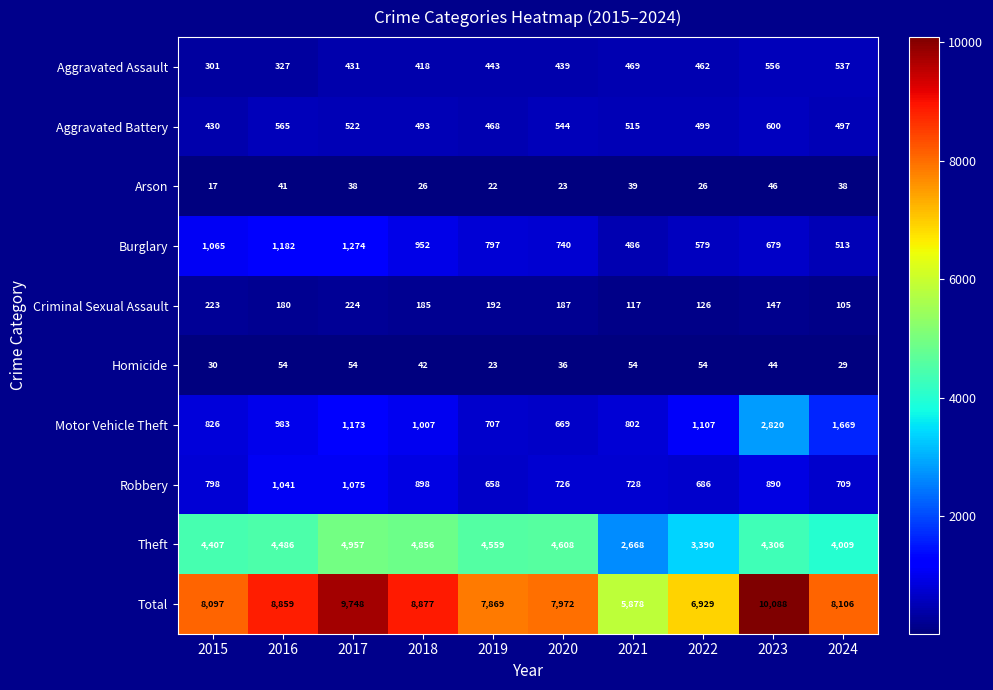

The value of Aggravated Battery at 2023 is 600. True or false?

True